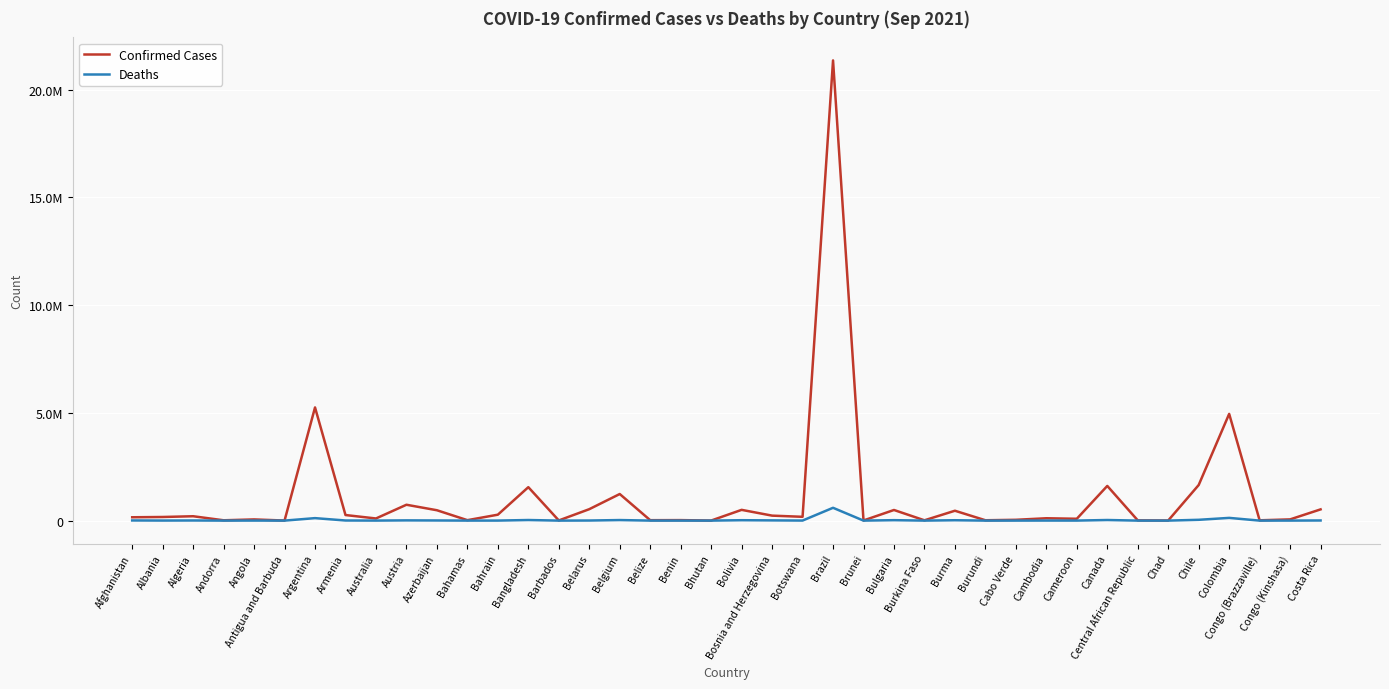

Is this an area chart (filled region under the line)?

No